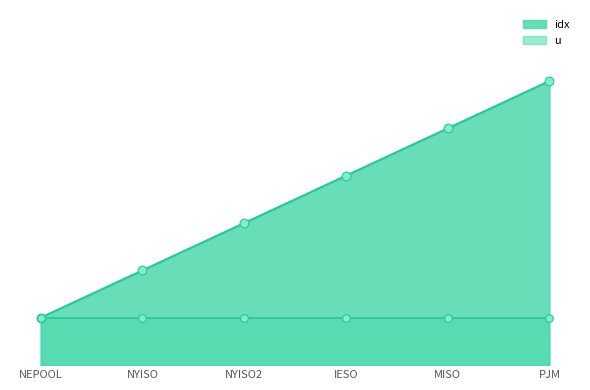

Which has a higher value, PJM or NYISO?

PJM